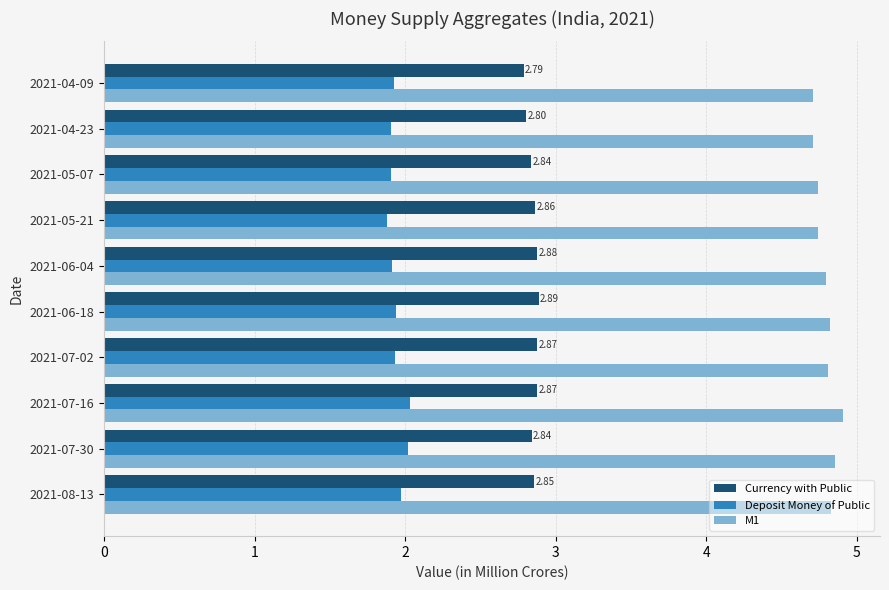

Rank the series by their maximum value, from lowest to highest.

Deposit Money of Public, Currency with Public, M1